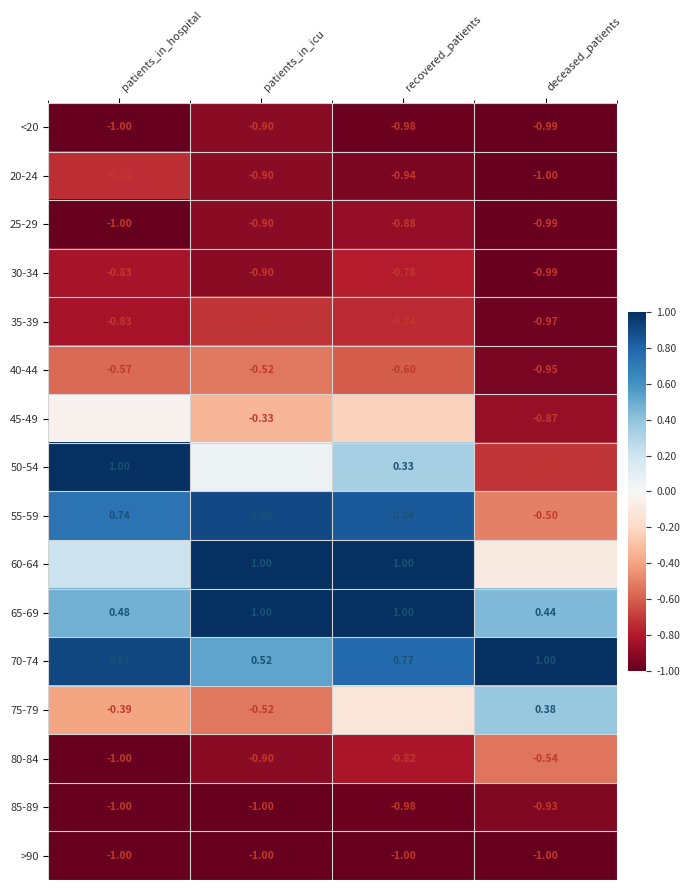

List the labels in order of 35-39 value, largest first.

patients_in_icu, recovered_patients, patients_in_hospital, deceased_patients